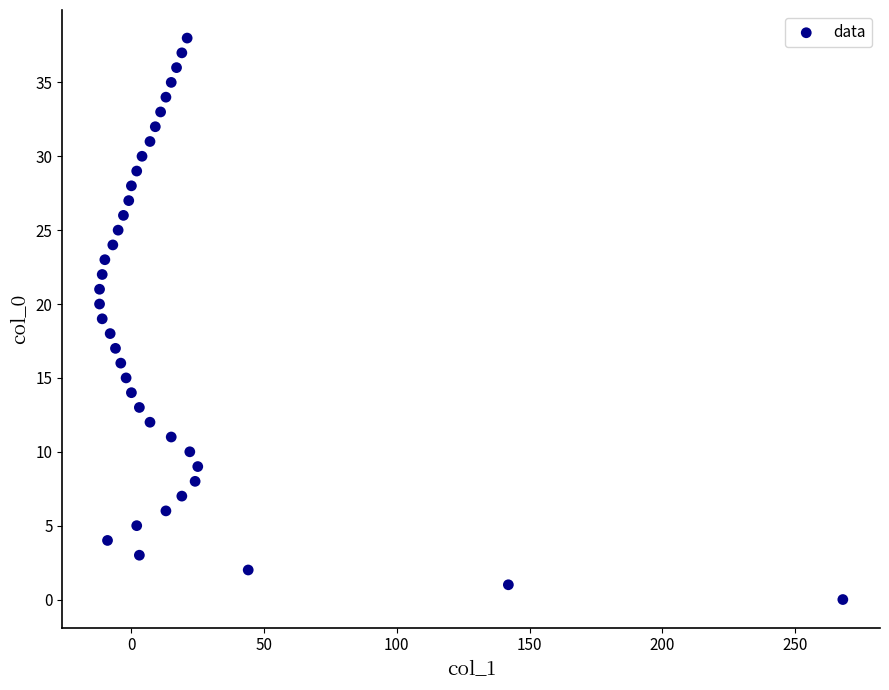

What is the range of X values (max minus min)?

280